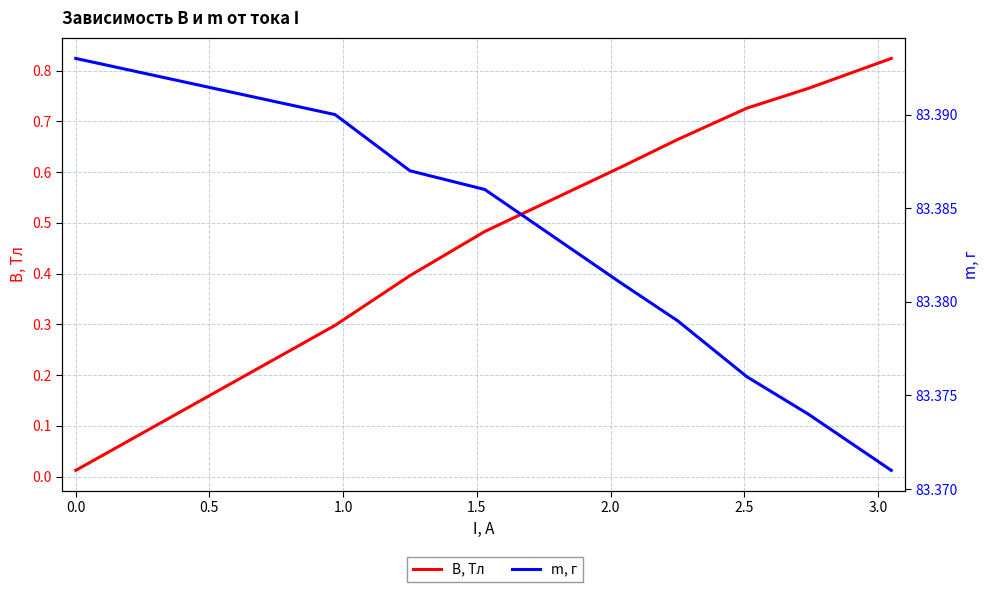

Rank the series by their average value, from highest to lowest.

m, г, B, Тл